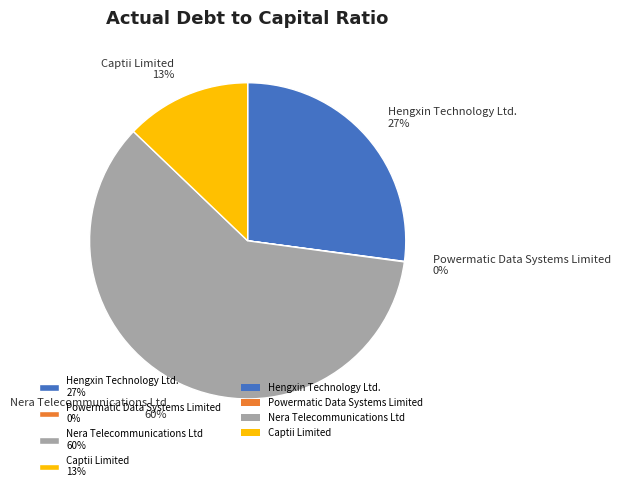

True or false: Hengxin Technology Ltd. accounts for 27% of the total.

True